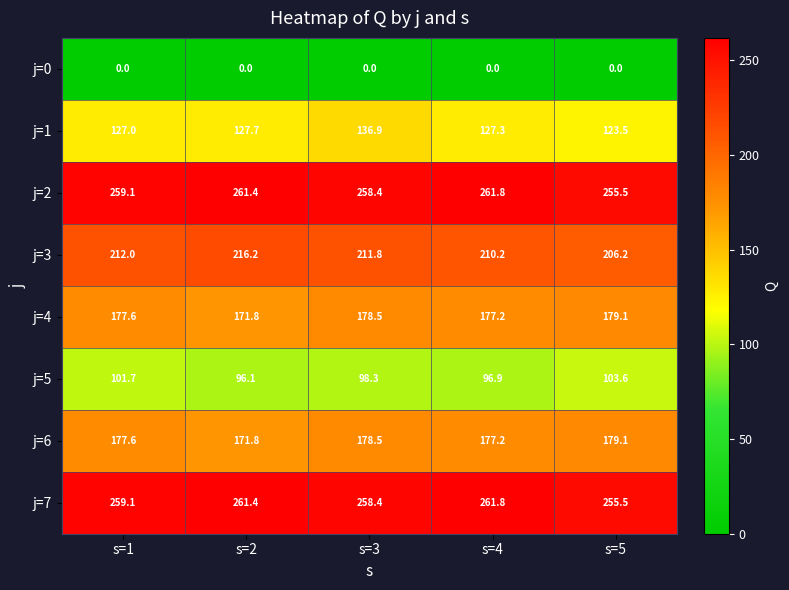

The value of j=4 at s=2 is 171.8. True or false?

True